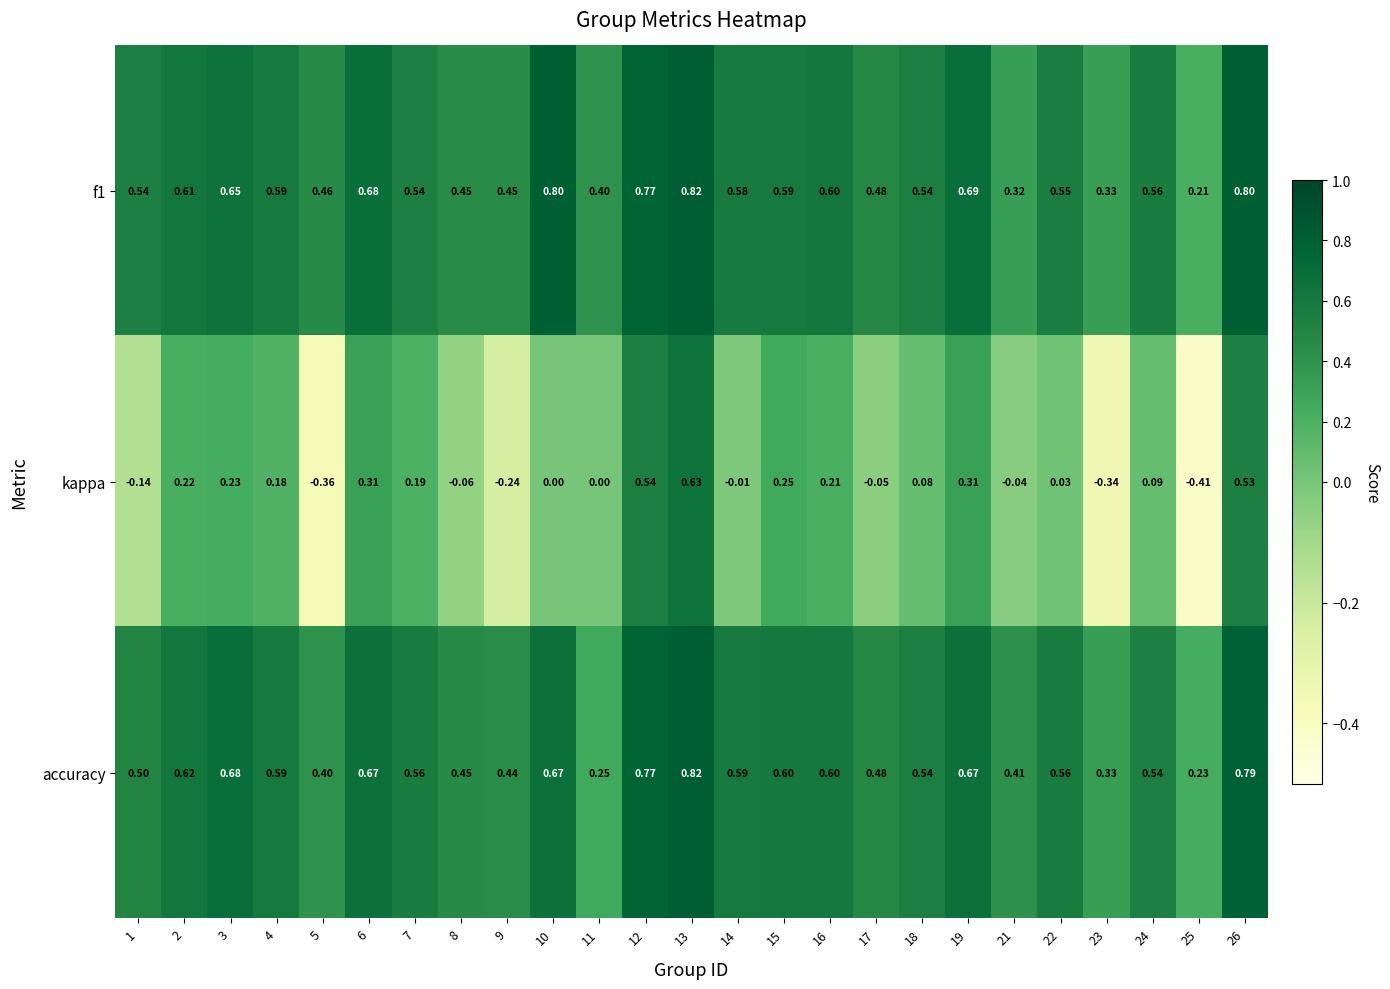

Is the value of f1 at 10 greater than the value of accuracy at 7?

Yes